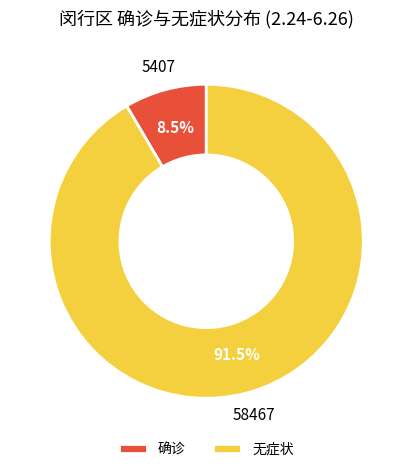

Is 确诊 the majority of the pie?

No